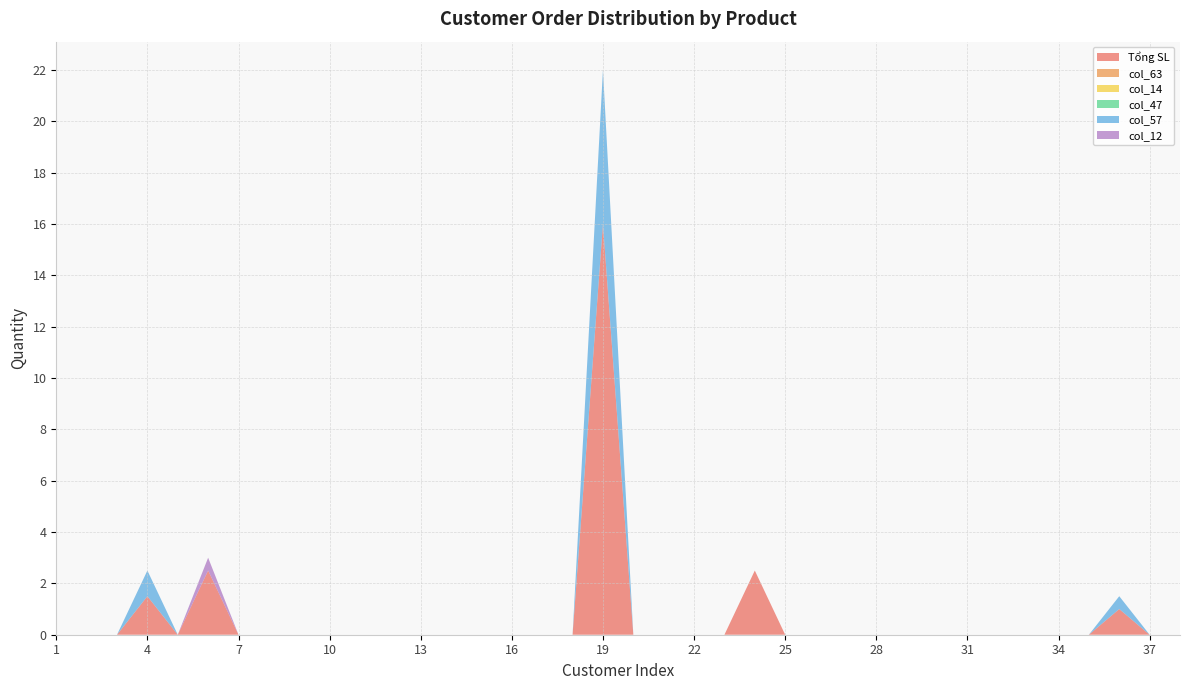

Reading left to right, transcribe all the data shown in this chart.

Tổng SL: 1=0.0	2=0.0	3=0.0	4=1.5	5=0.0	6=2.5	7=0.0	8=0.0	9=0.0	10=0.0	11=0.0	12=0.0	13=0.0	14=0.0	15=0.0	16=0.0	17=0.0	18=0.0	19=16.0	20=0.0	21=0.0	22=0.0	23=0.0	24=2.5	25=0.0	26=0.0	27=0.0	28=0.0	29=0.0	30=0.0	31=0.0	32=0.0	33=0.0	34=0.0	35=0.0	36=1.0	37=0.0	38=0.0
col_63: 1=0.0	2=0.0	3=0.0	4=0.0	5=0.0	6=0.0	7=0.0	8=0.0	9=0.0	10=0.0	11=0.0	12=0.0	13=0.0	14=0.0	15=0.0	16=0.0	17=0.0	18=0.0	19=0.0	20=0.0	21=0.0	22=0.0	23=0.0	24=0.0	25=0.0	26=0.0	27=0.0	28=0.0	29=0.0	30=0.0	31=0.0	32=0.0	33=0.0	34=0.0	35=0.0	36=0.0	37=0.0	38=0.0
col_14: 1=0.0	2=0.0	3=0.0	4=0.0	5=0.0	6=0.0	7=0.0	8=0.0	9=0.0	10=0.0	11=0.0	12=0.0	13=0.0	14=0.0	15=0.0	16=0.0	17=0.0	18=0.0	19=0.0	20=0.0	21=0.0	22=0.0	23=0.0	24=0.0	25=0.0	26=0.0	27=0.0	28=0.0	29=0.0	30=0.0	31=0.0	32=0.0	33=0.0	34=0.0	35=0.0	36=0.0	37=0.0	38=0.0
col_47: 1=0.0	2=0.0	3=0.0	4=0.0	5=0.0	6=0.0	7=0.0	8=0.0	9=0.0	10=0.0	11=0.0	12=0.0	13=0.0	14=0.0	15=0.0	16=0.0	17=0.0	18=0.0	19=0.0	20=0.0	21=0.0	22=0.0	23=0.0	24=0.0	25=0.0	26=0.0	27=0.0	28=0.0	29=0.0	30=0.0	31=0.0	32=0.0	33=0.0	34=0.0	35=0.0	36=0.0	37=0.0	38=0.0
col_57: 1=0.0	2=0.0	3=0.0	4=1.0	5=0.0	6=0.0	7=0.0	8=0.0	9=0.0	10=0.0	11=0.0	12=0.0	13=0.0	14=0.0	15=0.0	16=0.0	17=0.0	18=0.0	19=6.0	20=0.0	21=0.0	22=0.0	23=0.0	24=0.0	25=0.0	26=0.0	27=0.0	28=0.0	29=0.0	30=0.0	31=0.0	32=0.0	33=0.0	34=0.0	35=0.0	36=0.5	37=0.0	38=0.0
col_12: 1=0.0	2=0.0	3=0.0	4=0.0	5=0.0	6=0.5	7=0.0	8=0.0	9=0.0	10=0.0	11=0.0	12=0.0	13=0.0	14=0.0	15=0.0	16=0.0	17=0.0	18=0.0	19=0.0	20=0.0	21=0.0	22=0.0	23=0.0	24=0.0	25=0.0	26=0.0	27=0.0	28=0.0	29=0.0	30=0.0	31=0.0	32=0.0	33=0.0	34=0.0	35=0.0	36=0.0	37=0.0	38=0.0